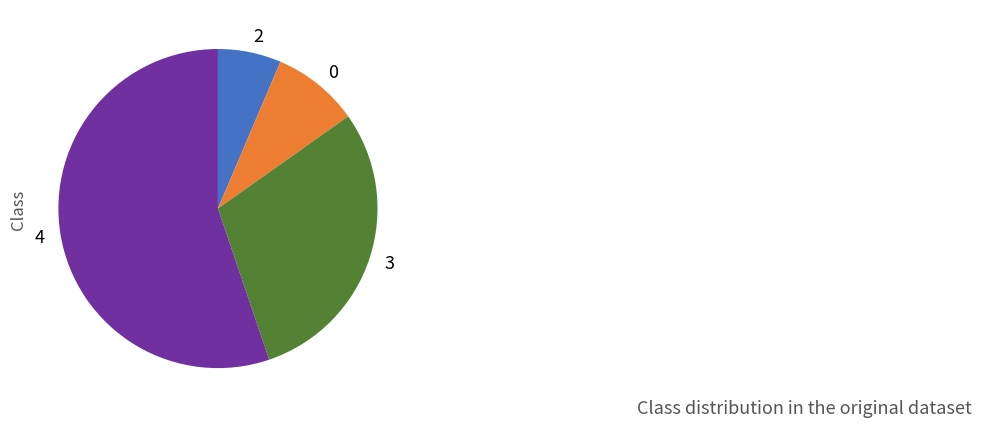

Which has a higher value, 3 or 0?

3